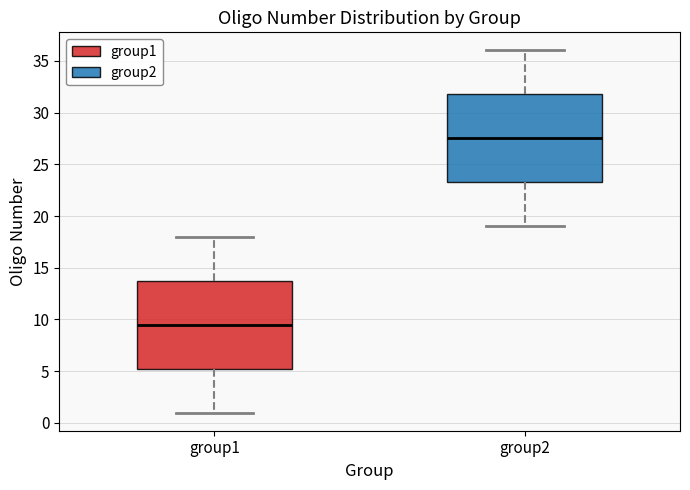

Reading left to right, read every box against the y-axis: the position of its median line, the range the box covers, and the ends of its whiskers. The values are not printed on the chart, so give them approximately, as read against the axis.

group1: median 9.5, box 5.5 to 14.0, whiskers 1.0 to 18.0
group2: median 27.5, box 23.5 to 32.0, whiskers 19.0 to 36.0